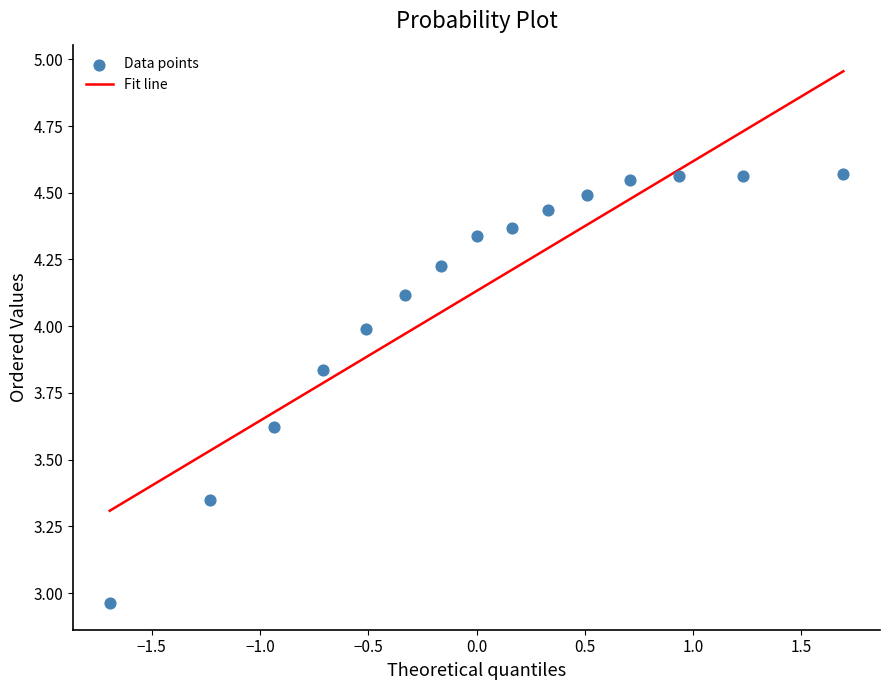

What is the range of X values (max minus min)?

3.4